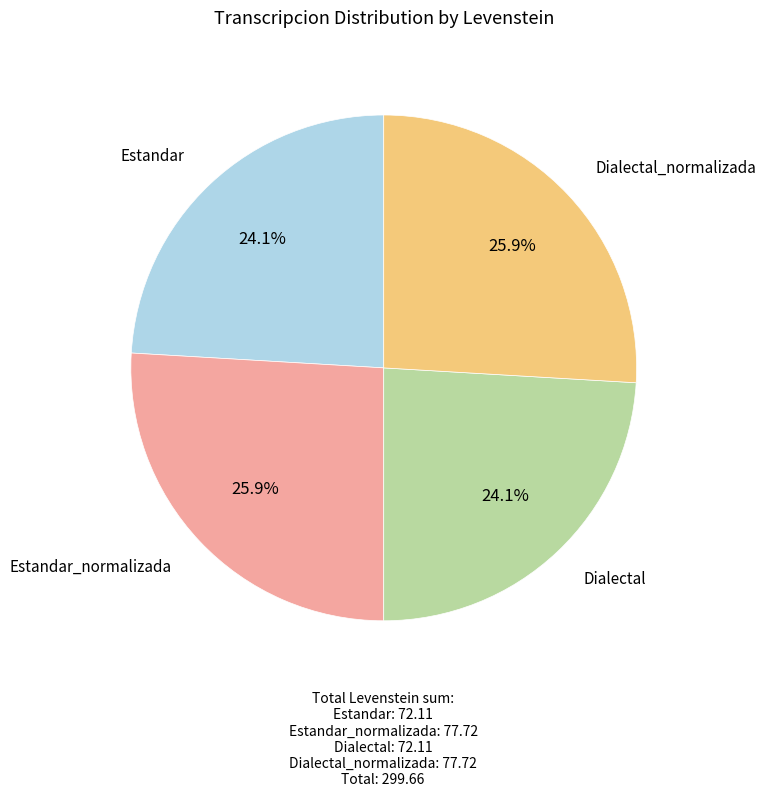

Does any single category account for the majority?

No